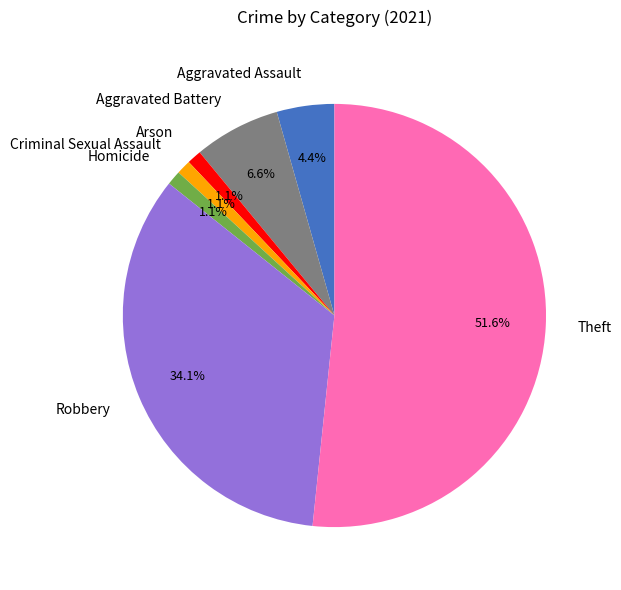

True or false: Aggravated Assault accounts for 4% of the total.

True